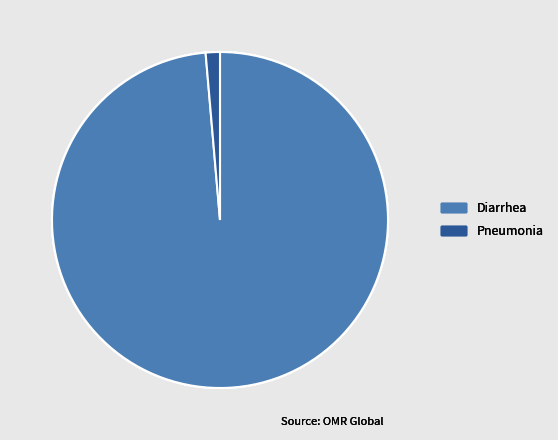

Rank the categories by value from lowest to highest.

Pneumonia, Diarrhea